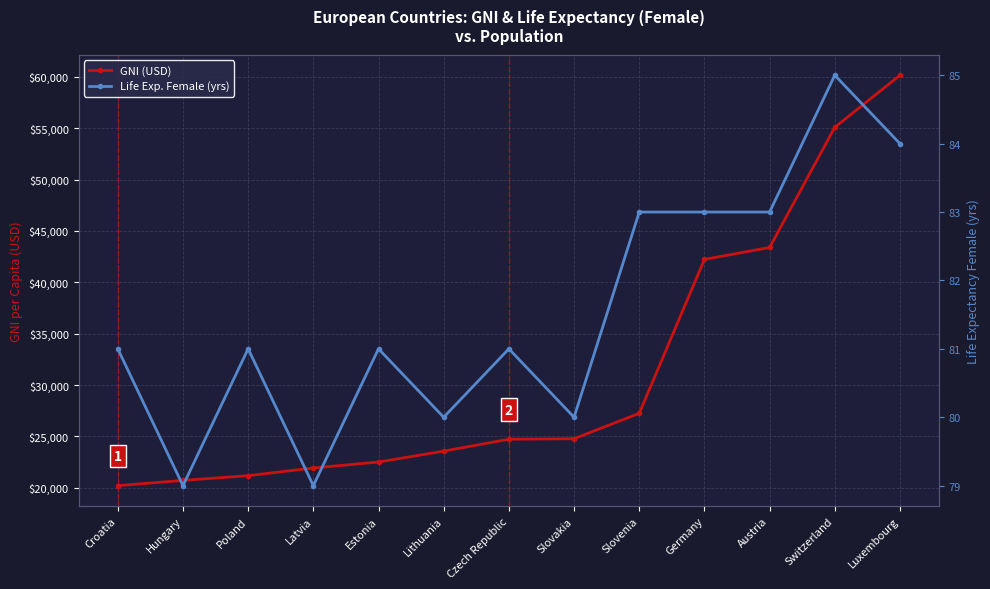

Read the GNI (USD) value at Estonia.

22500